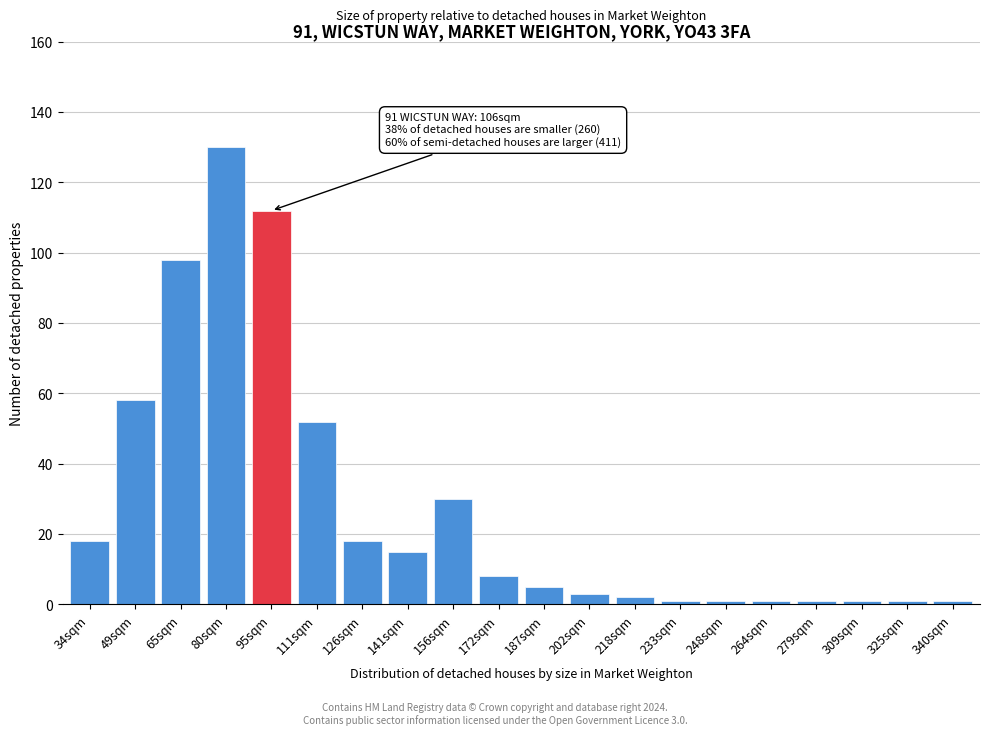

Reading left to right, what are all the values shown in this chart?

18	58	98	130	112	52	18	15	30	8	5	3	2	1	1	1	1	1	1	1